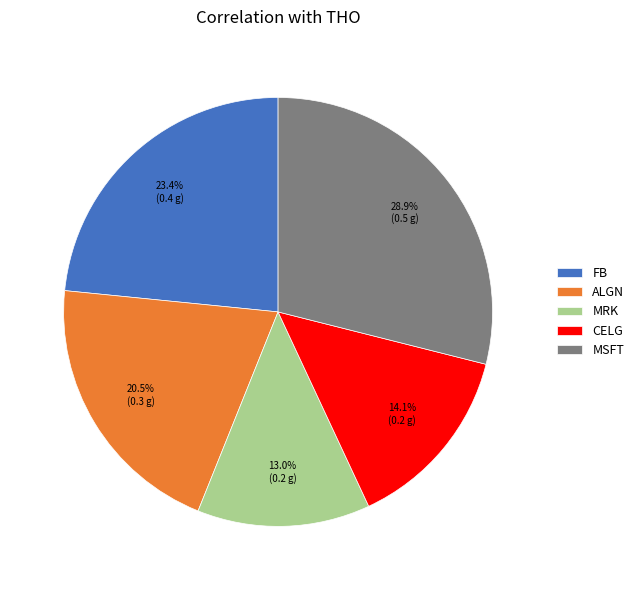

How many segments does this pie chart have?

5